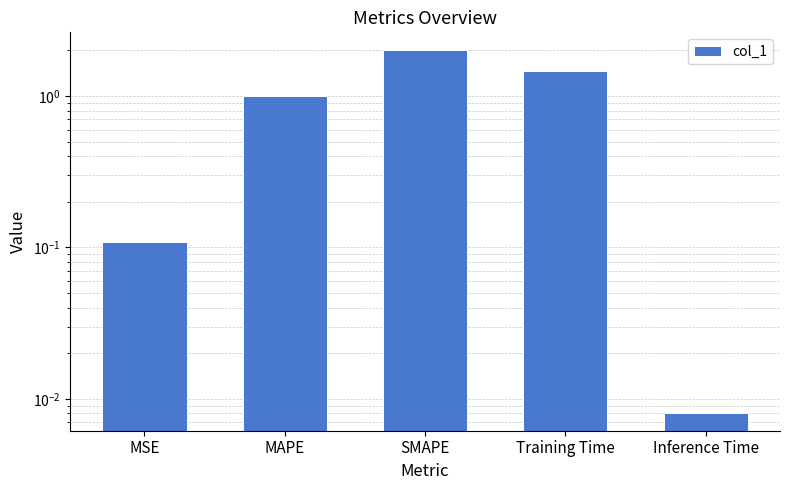

At which category does the chart reach its peak across all series?

SMAPE